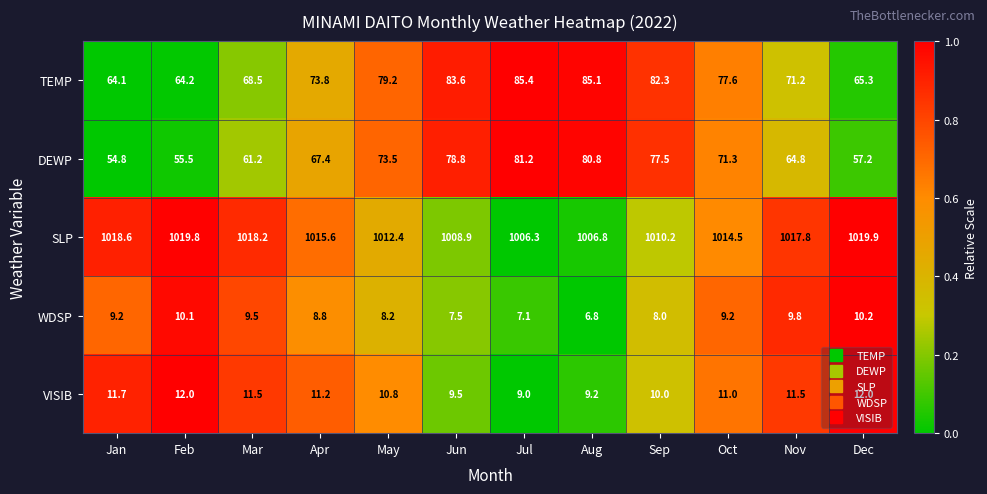

What is the difference between the highest and lowest values at Jan?

1009.4